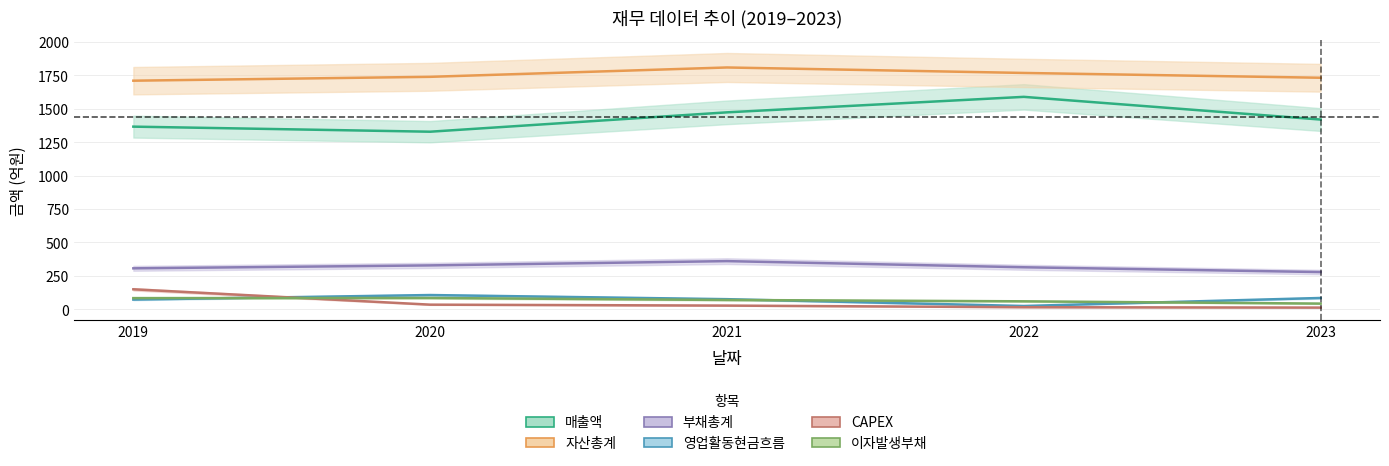

At which category is the sum across all series the highest?

2021